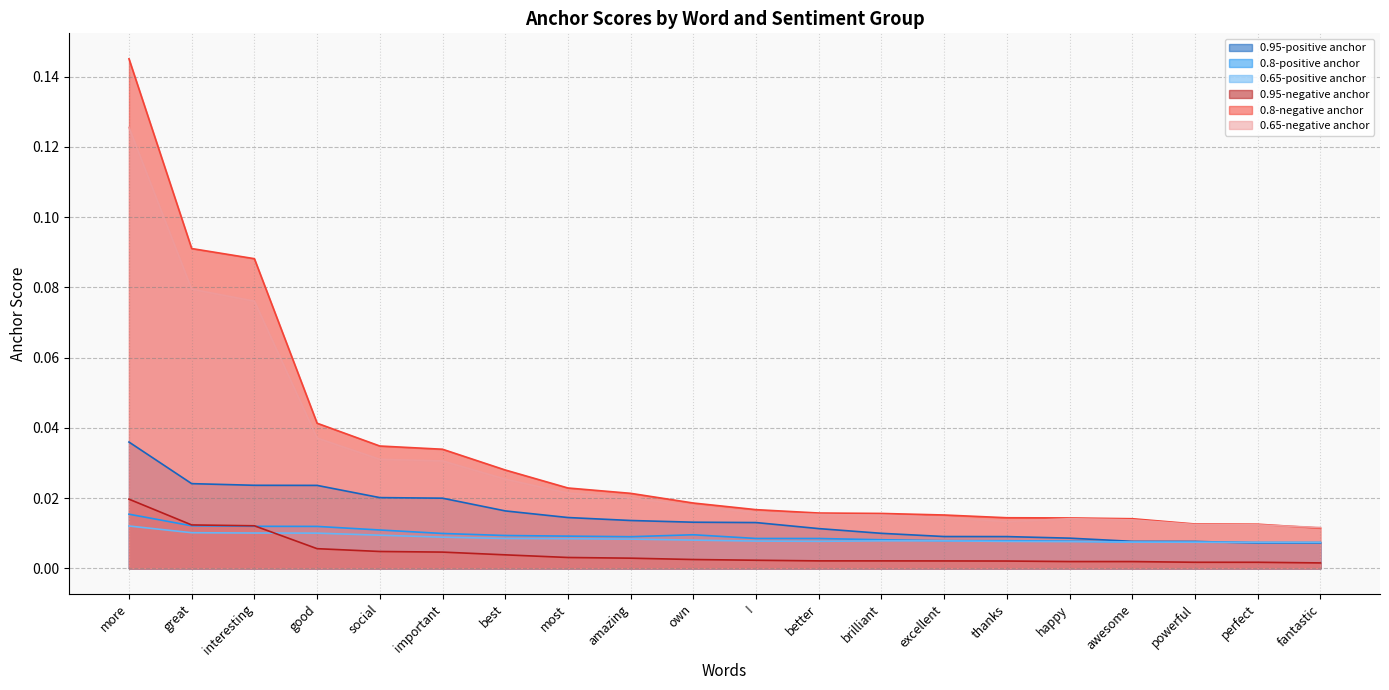

How many intersections are there between 0.95-negative anchor and 0.65-positive anchor?

1